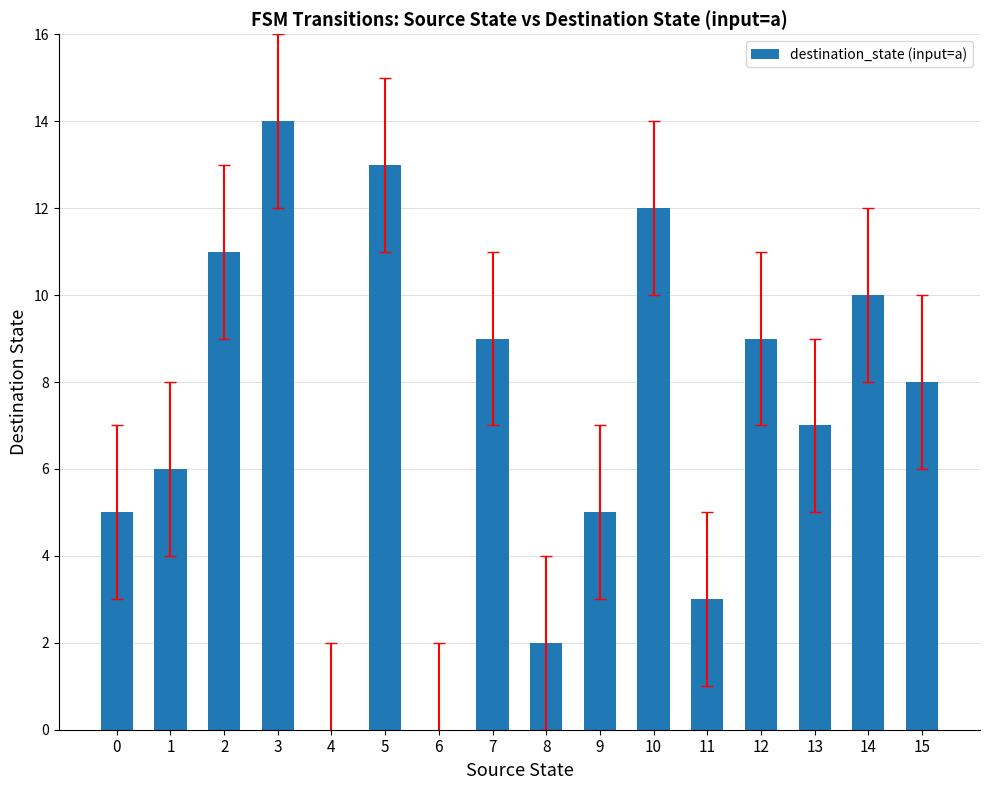

Count the number of categories in the chart.

16